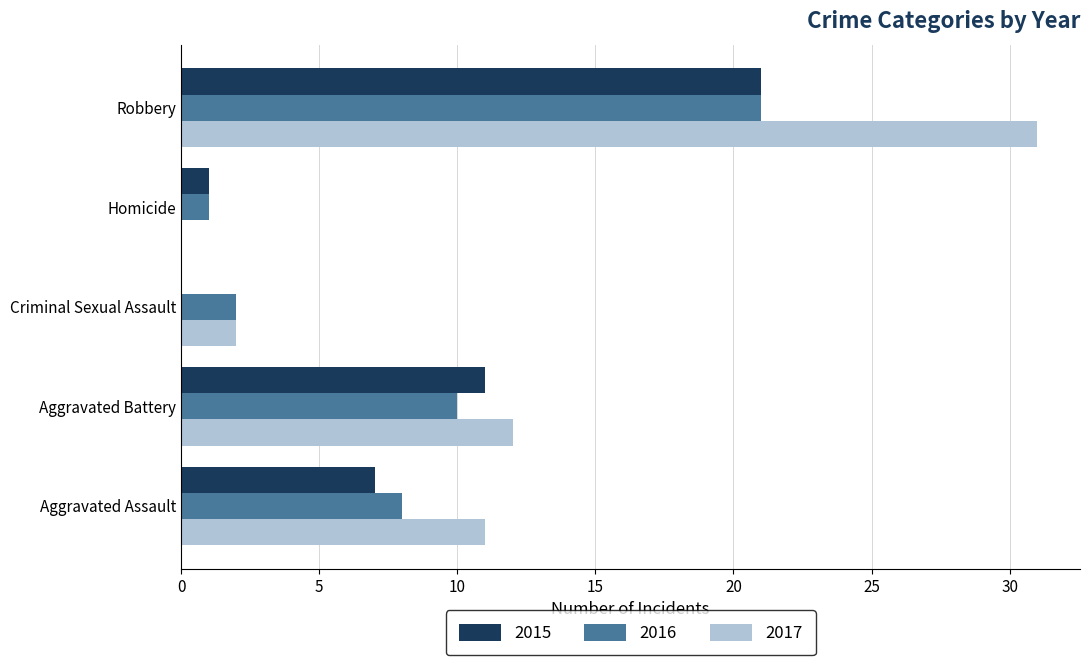

Which series has the widest spread of values?

2017